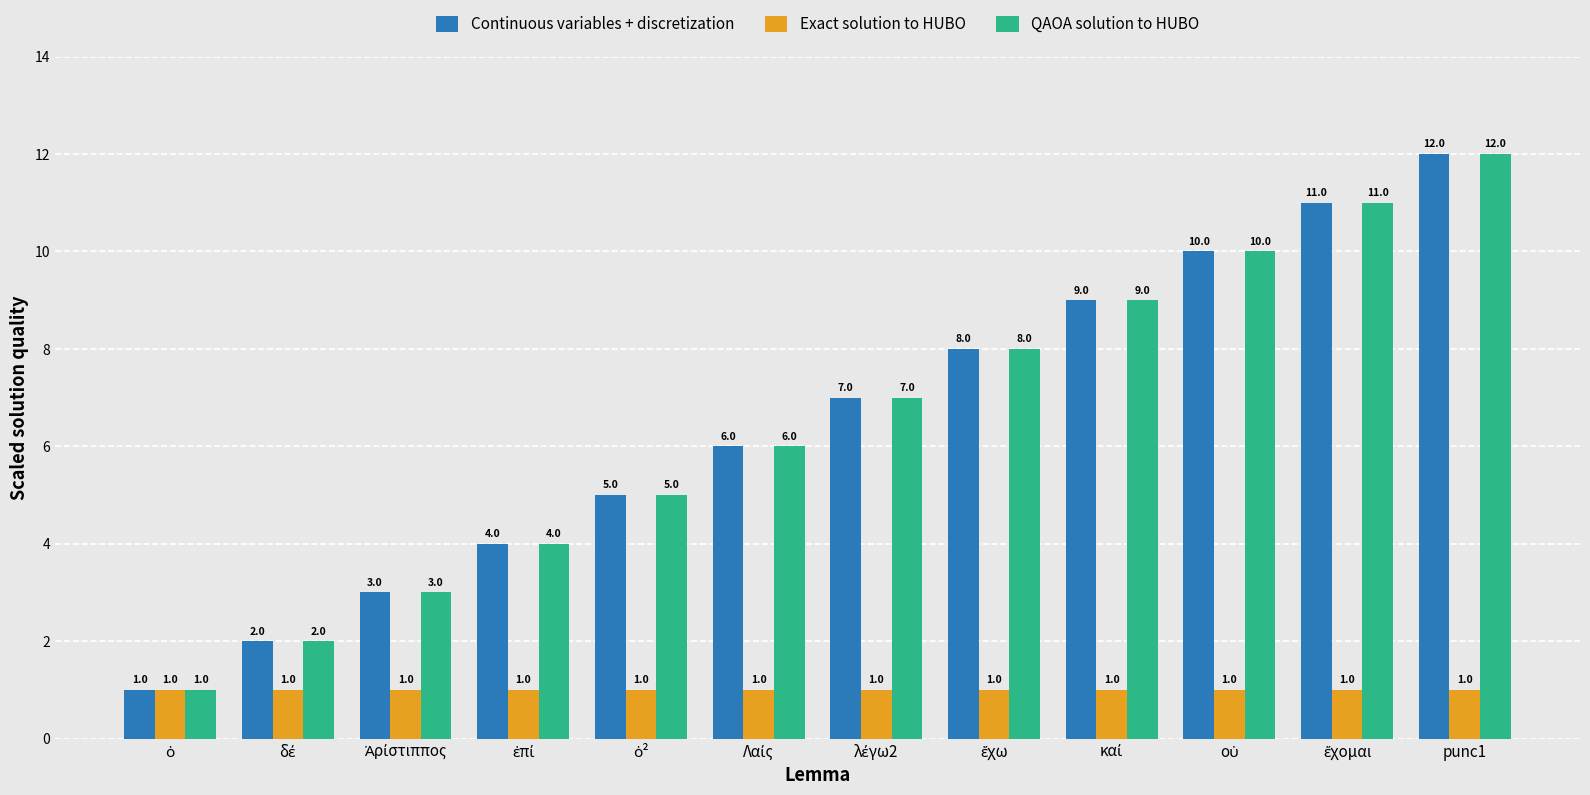

The Continuous variables + discretization series shows 2 at punc1. True or false?

False